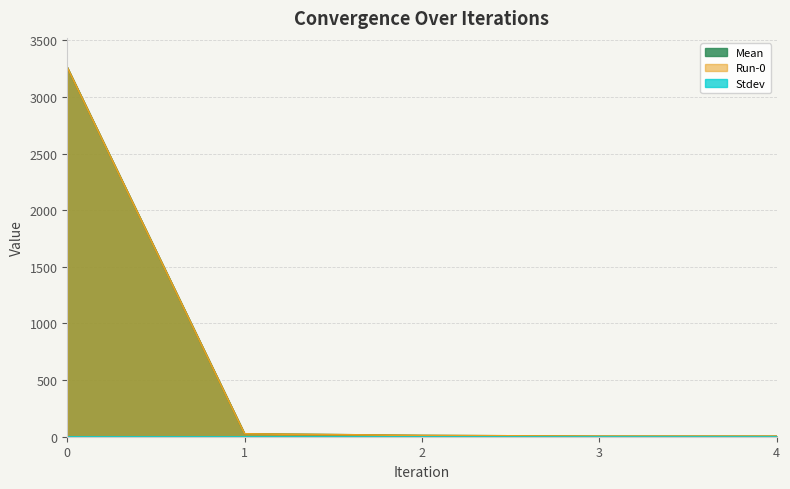

The value of Mean at 4 is 4.3. True or false?

True